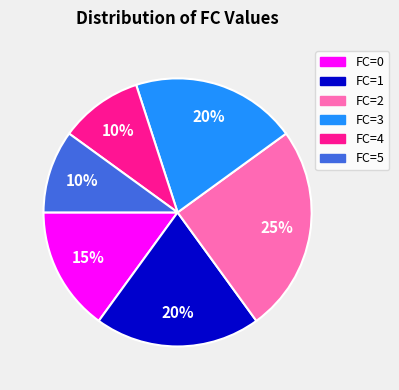

To the nearest percent, what is the average slice percentage?

17%